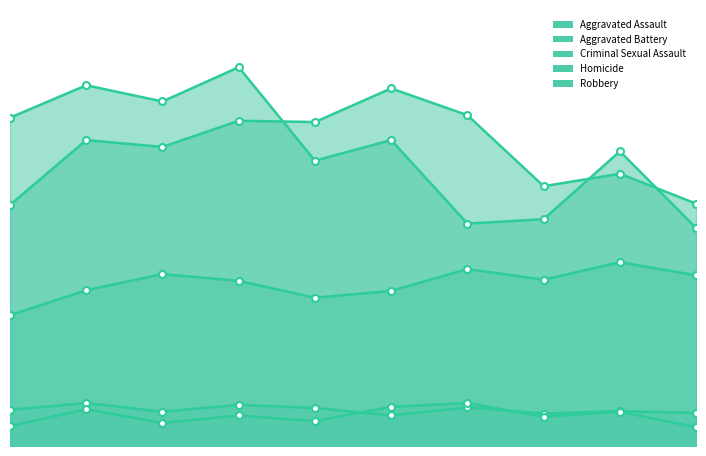

True or false: Aggravated Assault and Criminal Sexual Assault intersect in this chart.

False